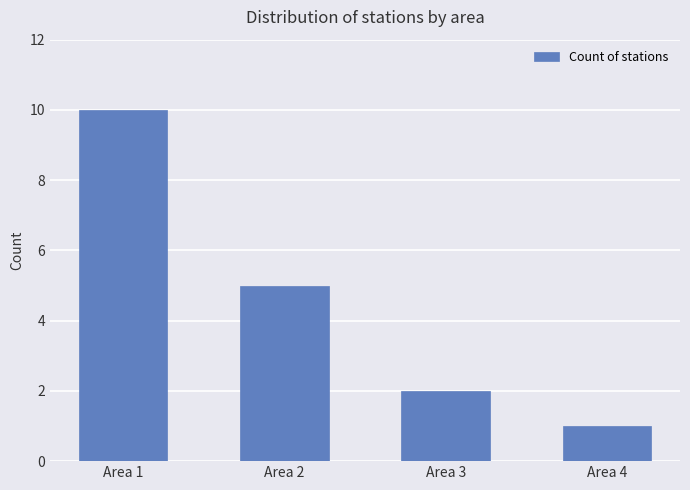

Reading left to right, transcribe all the data shown in this chart.

Area 1=10	Area 2=5	Area 3=2	Area 4=1